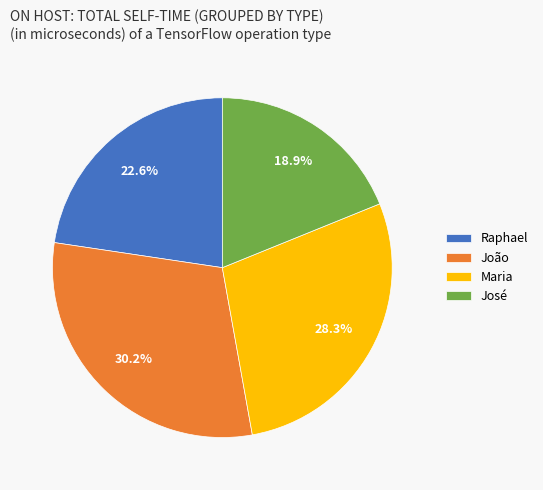

How many slices are in this pie chart?

4